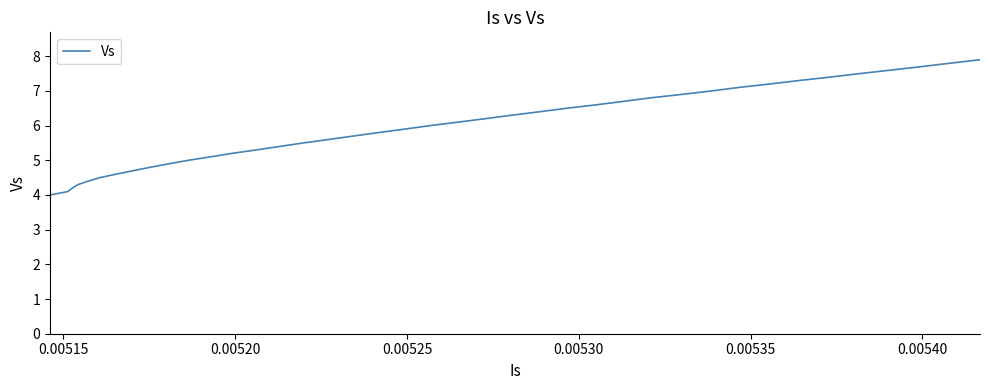

What is the difference between the maximum and minimum values?

3.9